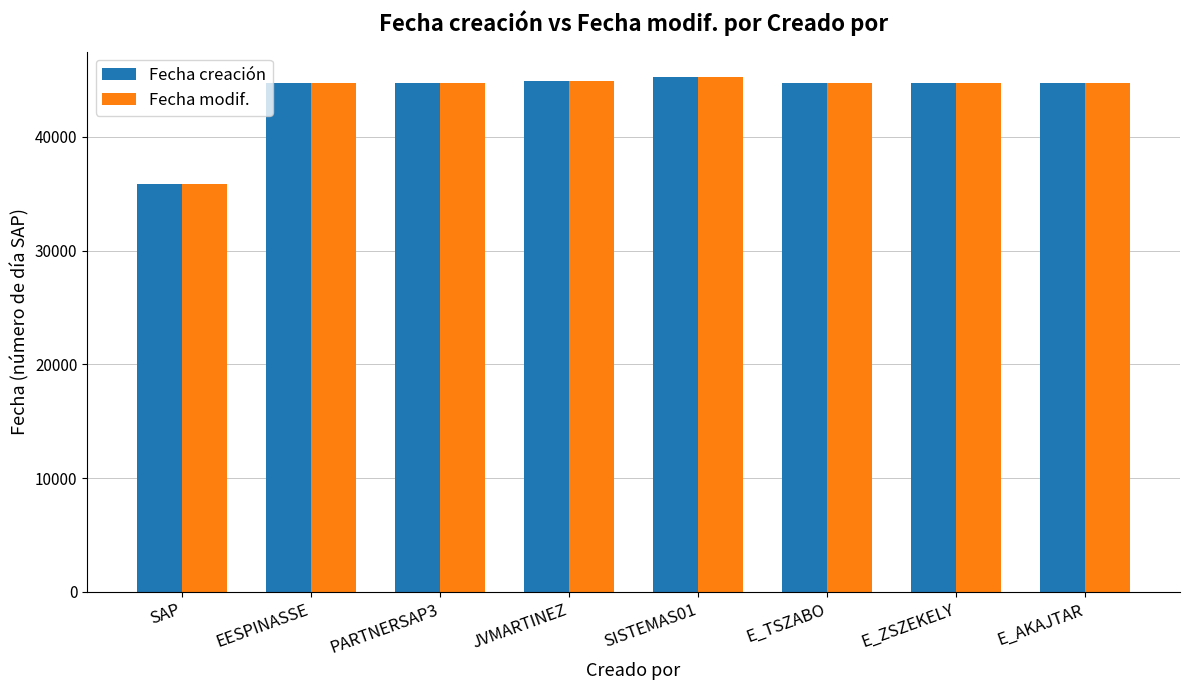

What is the sum of all Fecha creación values?

349765